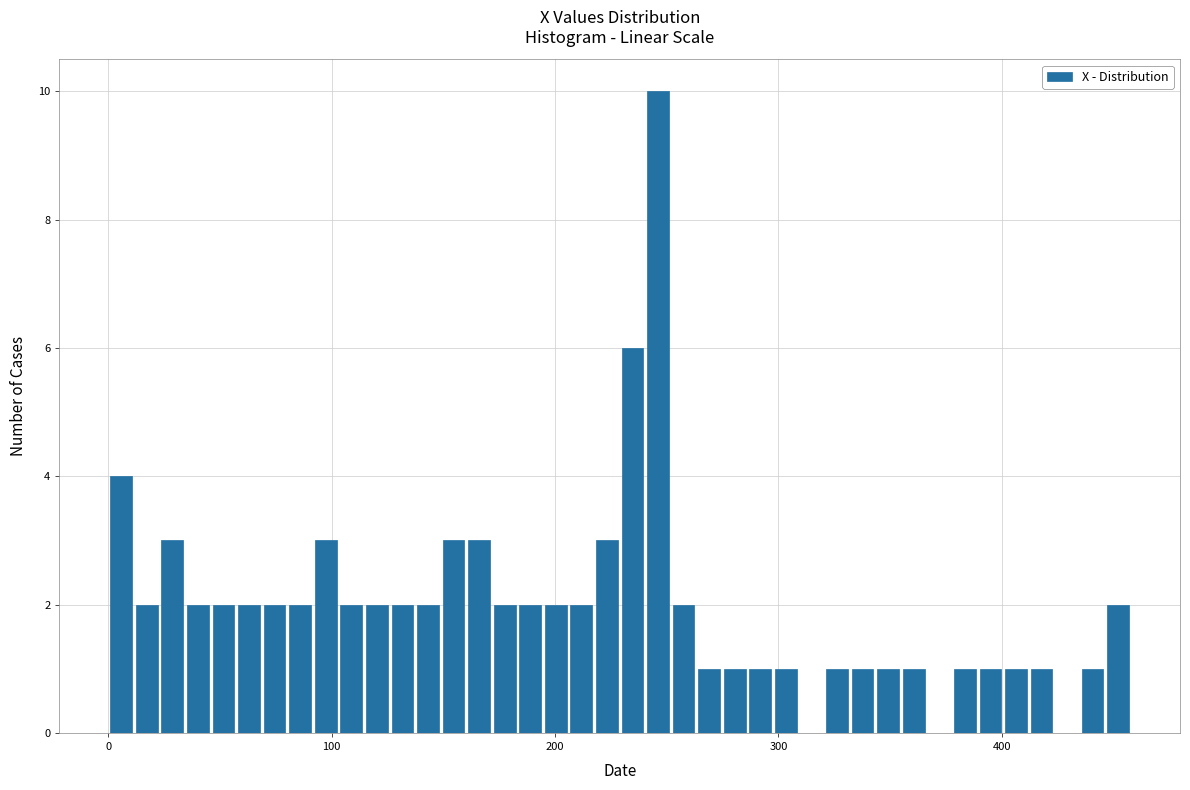

Read against the x-axis, roughly where is the centre of the tallest bar?

250